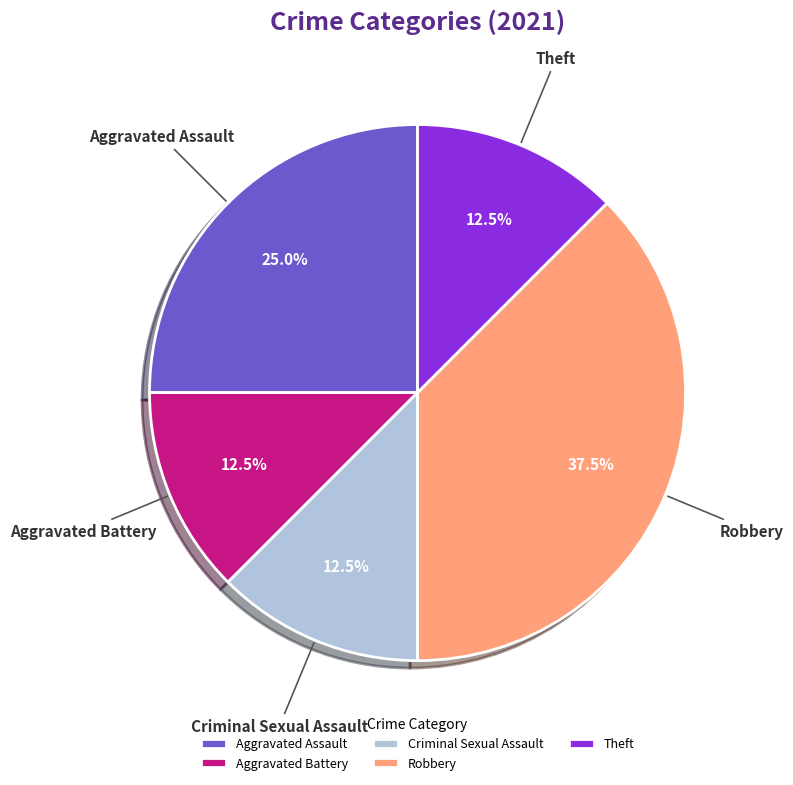

Which has a higher value, Theft or Robbery?

Robbery